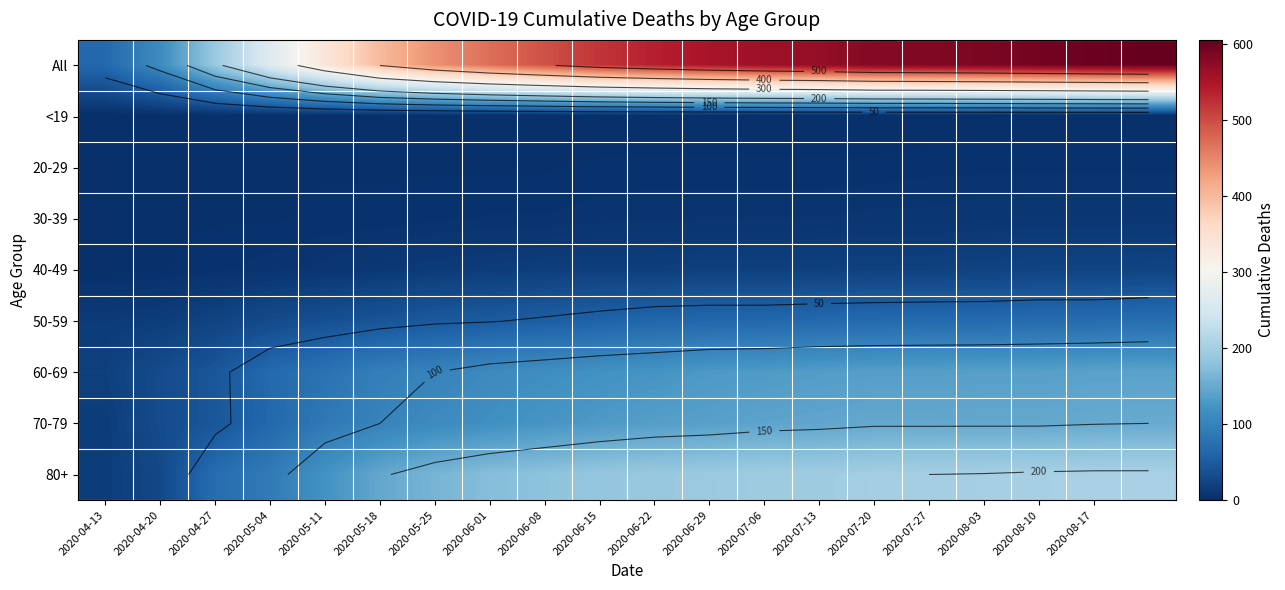

Which series has the widest spread of values?

All